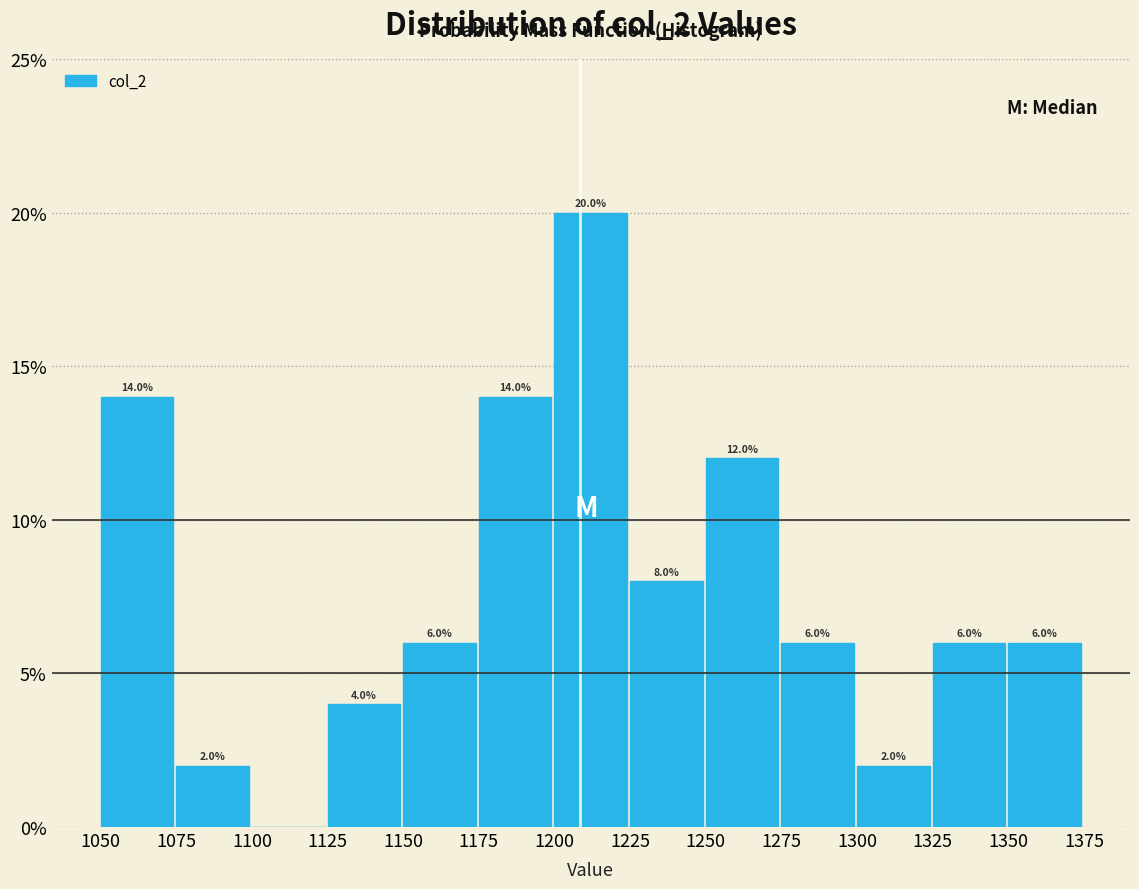

Which range on the x-axis has the tallest bar?

1200 to 1225